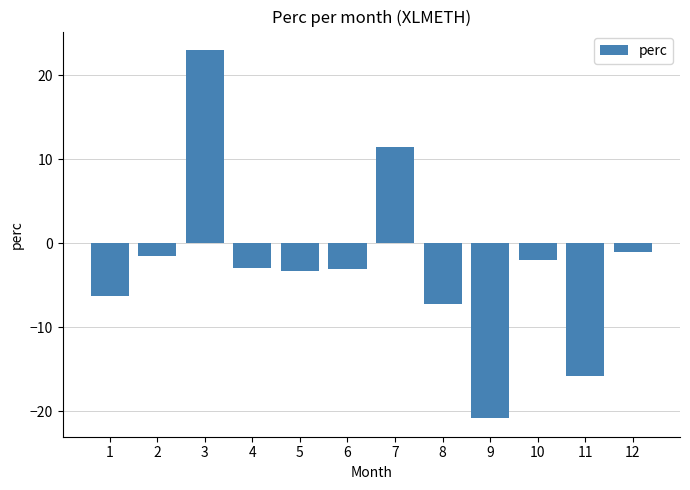

True or false: the data shows -20.9 at 9.

True